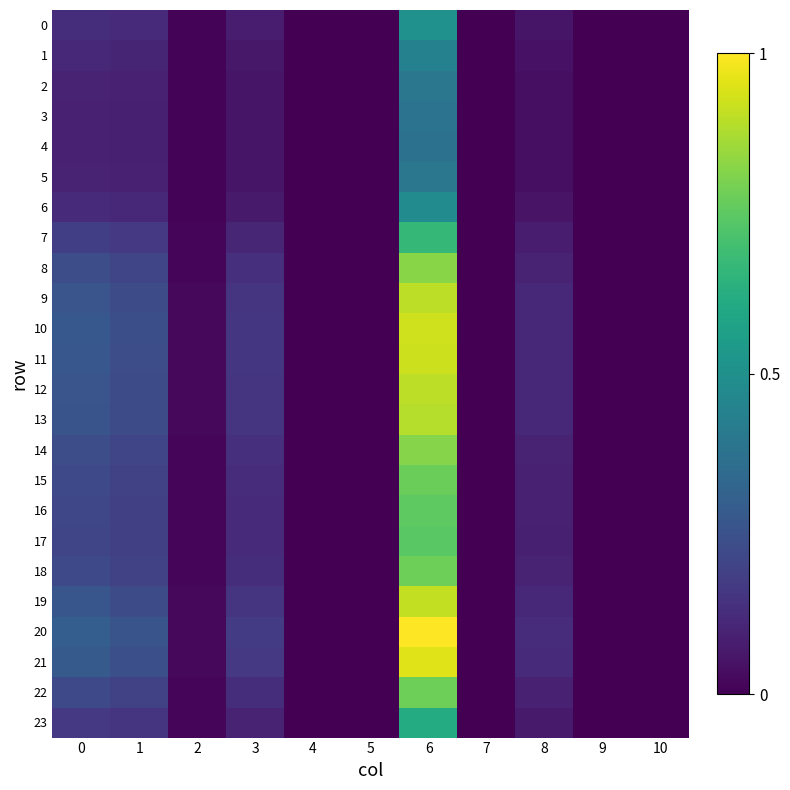

Between 5 and 10, which is larger?

5